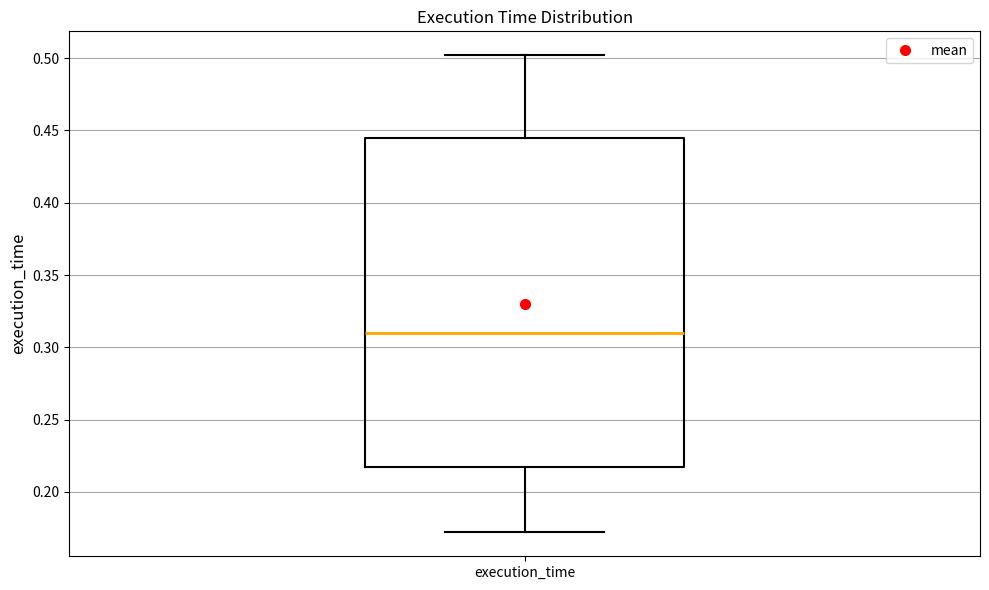

Read this box plot against the y-axis: the position of the median line, the range covered by the box, and the ends of both whiskers. The values are not printed on the chart, so give them approximately, as read against the axis.

median 0.310, box 0.215 to 0.445, whiskers 0.170 to 0.500